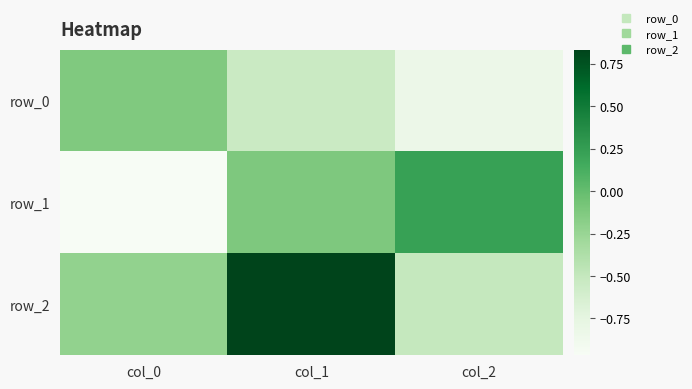

How many values in the row_2 series exceed 0?

1